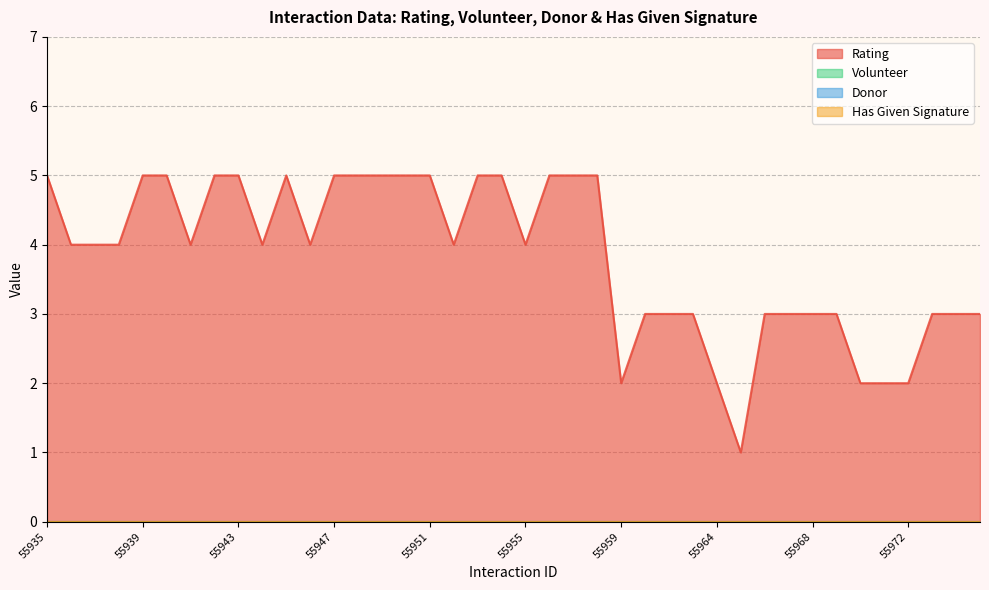

What is the maximum value for Rating?

5